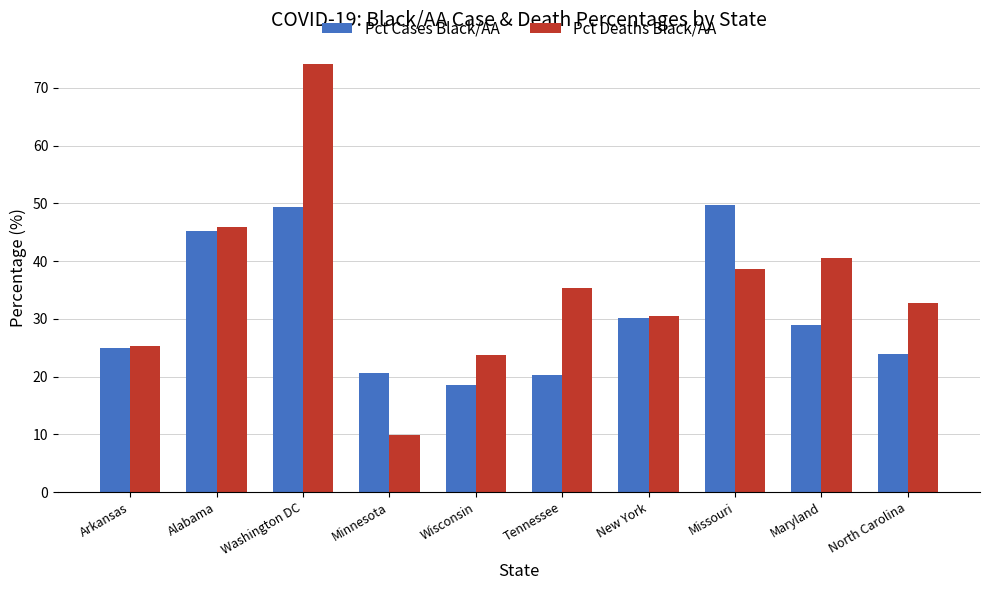

The value of Pct Cases Black/AA at Missouri is 49.7. True or false?

True